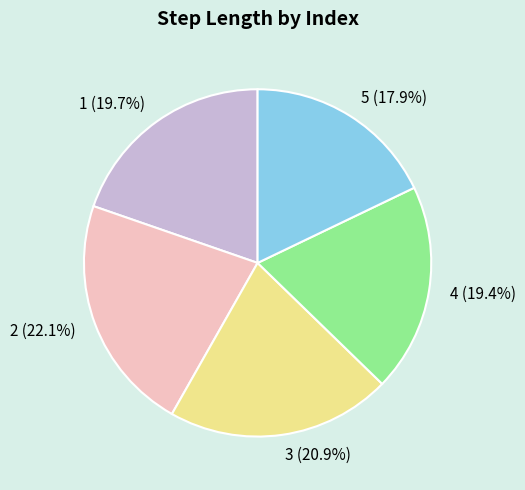

How many segments does this pie chart have?

5